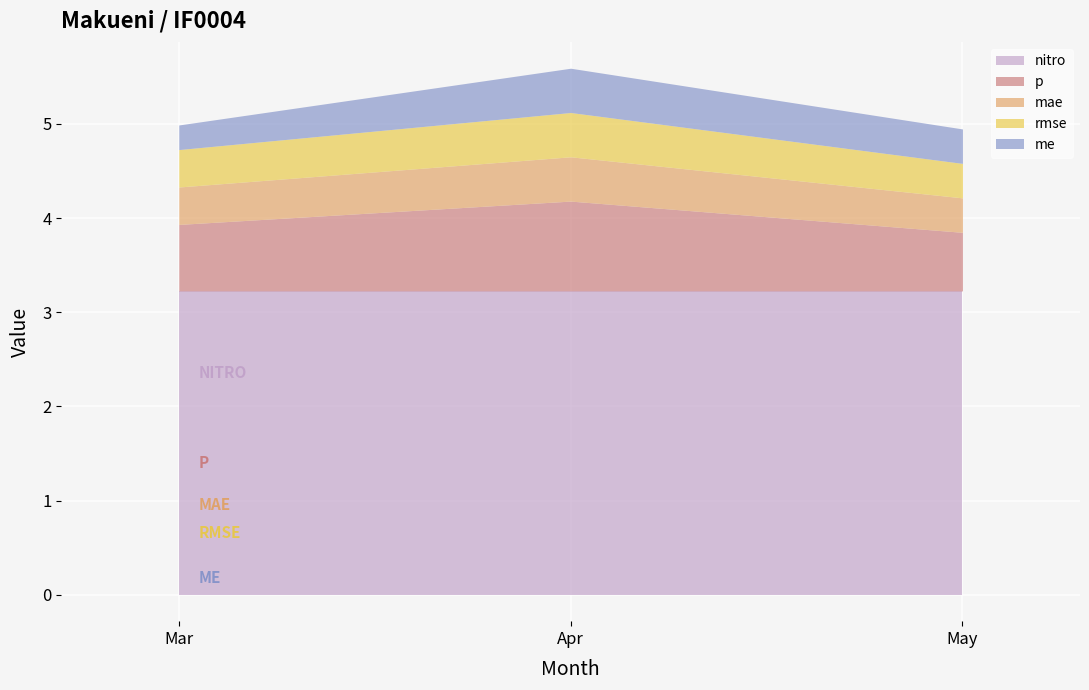

What is the approximate value of mae at 4?

0.5